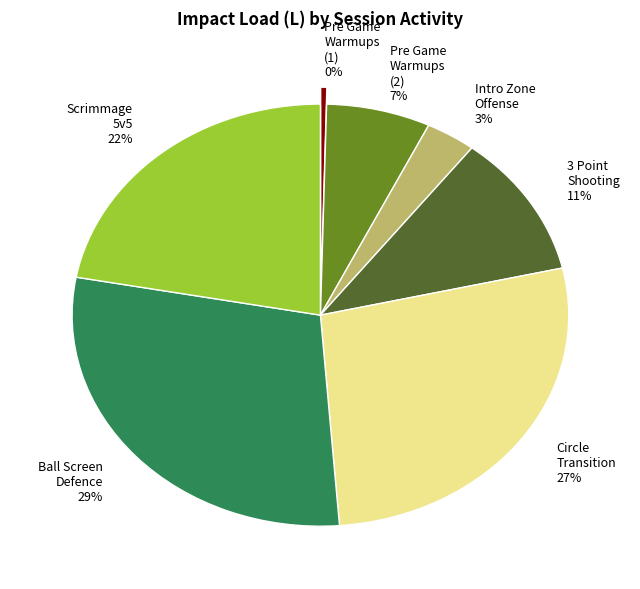

Does Scrimmage 5v5 22% account for over 50% of the chart?

No